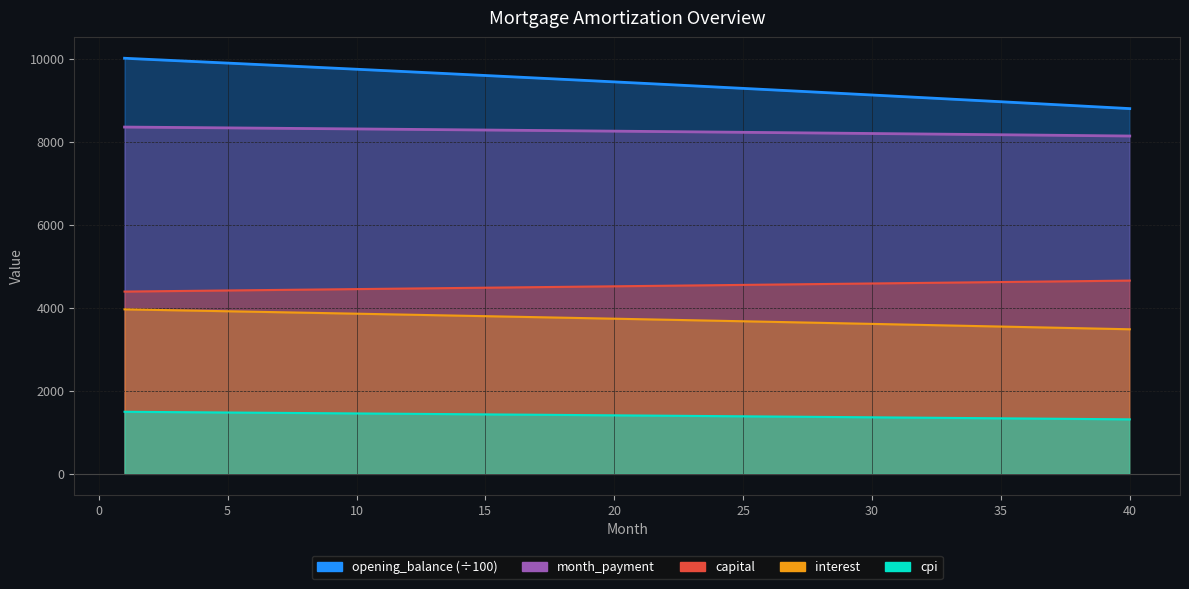

True or false: interest has more than 1 interior local peaks.

False